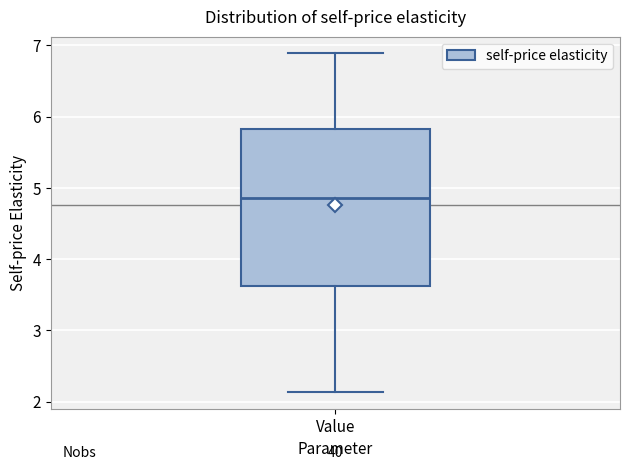

Where does the lower whisker of the box for Value end on the y-axis? The values are not printed on the chart, so give them approximately, as read against the axis.

2.1